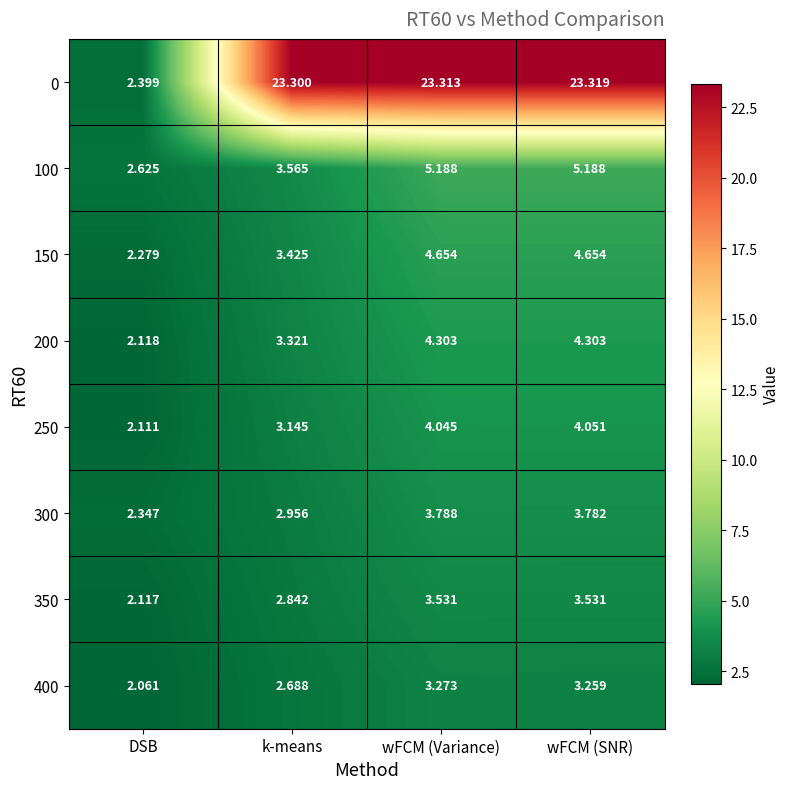

At which label does 250 reach its peak?

wFCM (SNR)